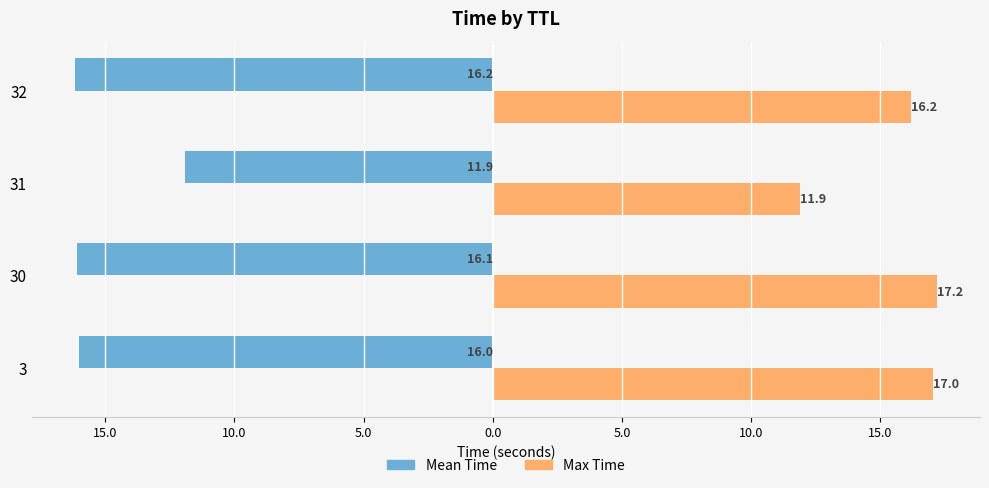

What is the difference between the second highest and second lowest values in the Mean Time series?

0.1